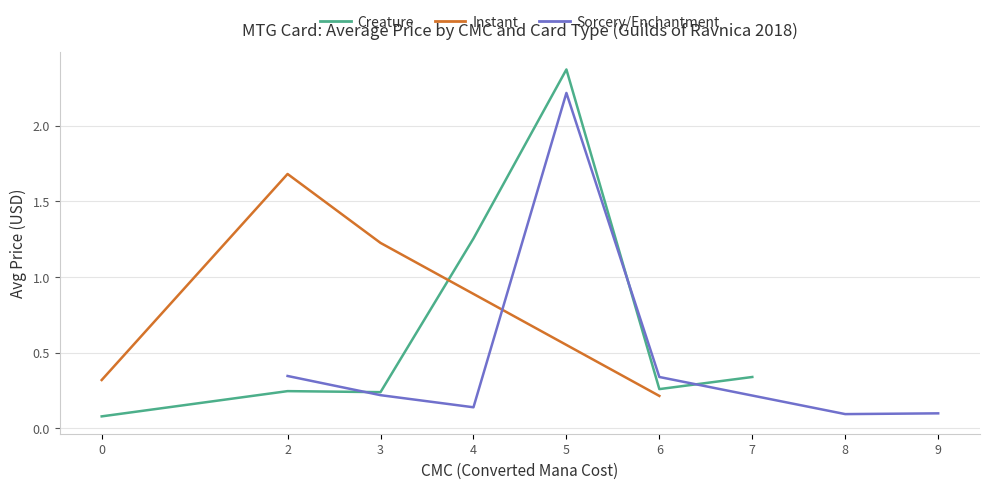

At which label is Creature closest to 1?

4